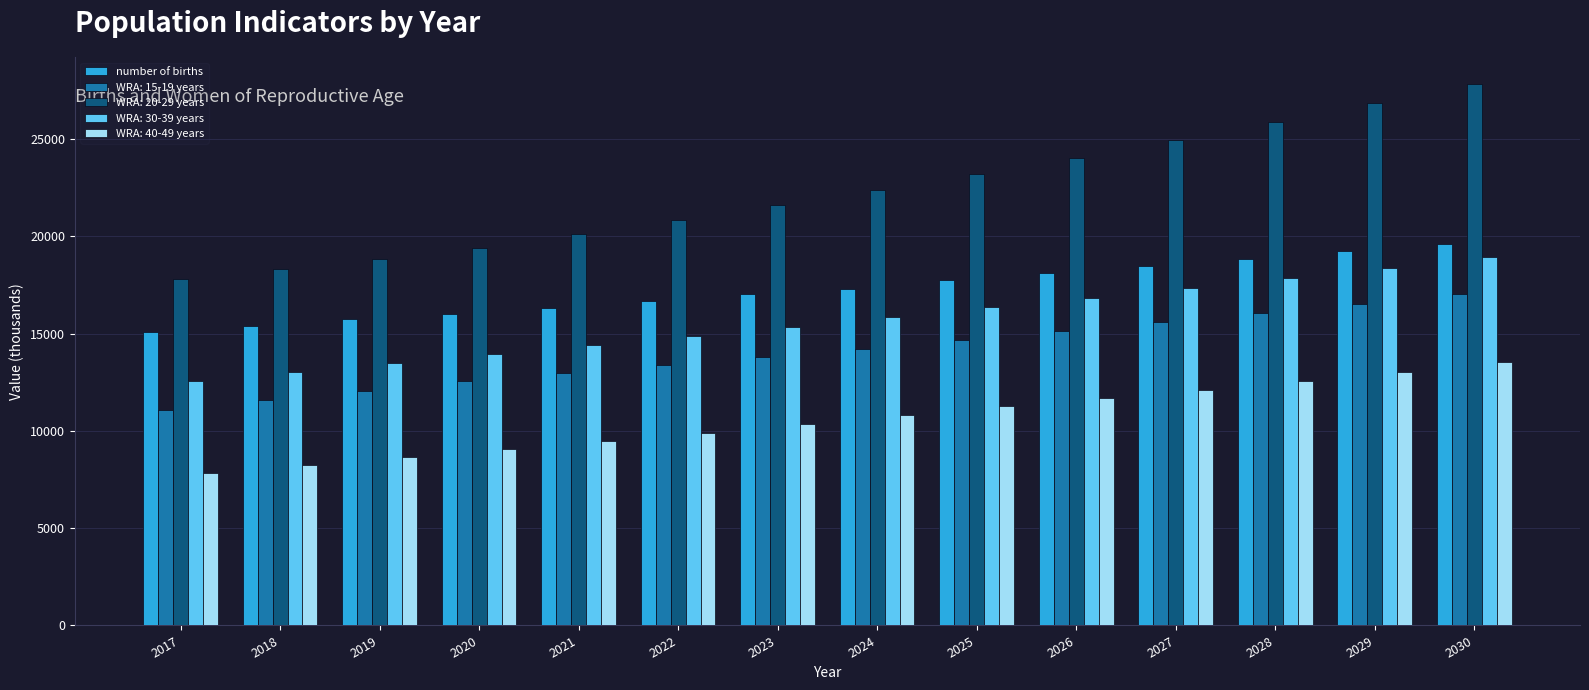

What is the maximum value shown in the chart?

27816.3